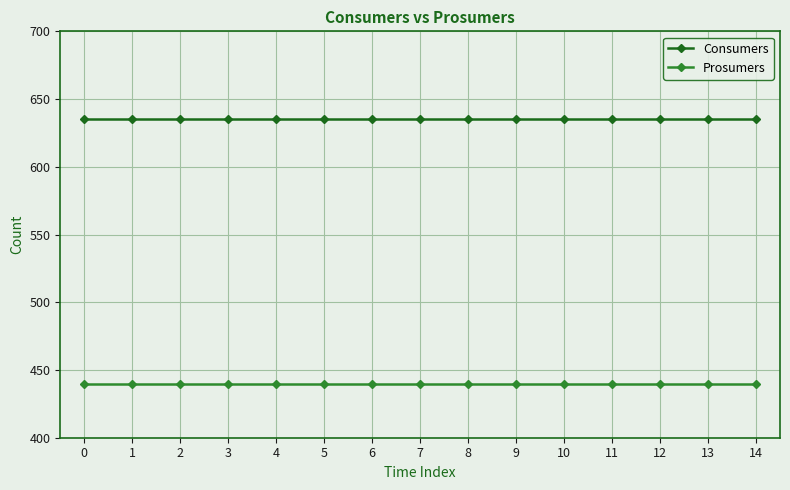

What is the minimum value for Prosumers?

440